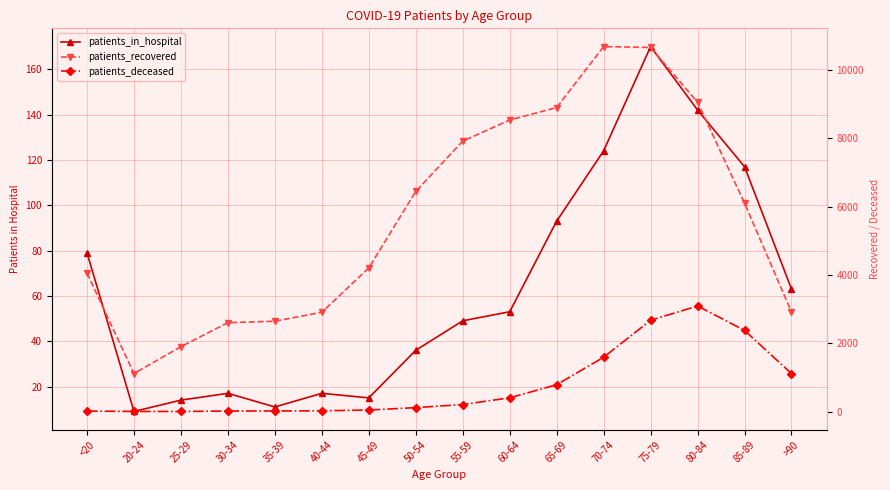

What position from the left is 45-49?

7